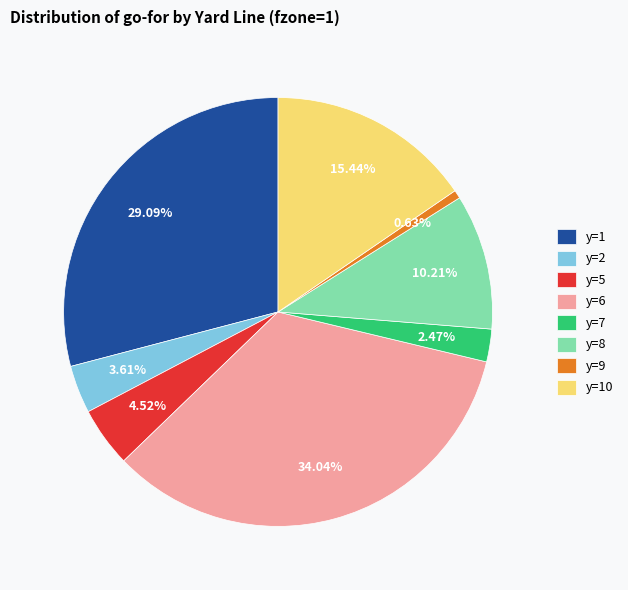

Combined, do y=7 and y=10 account for over 50%?

No